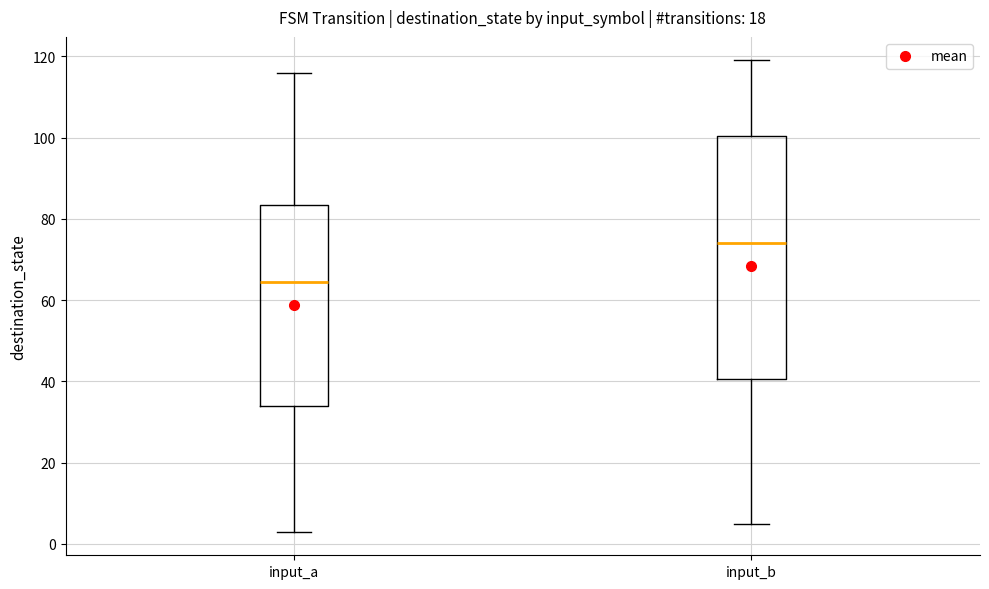

Which box is the tallest, from its lower edge to its upper edge?

input_b